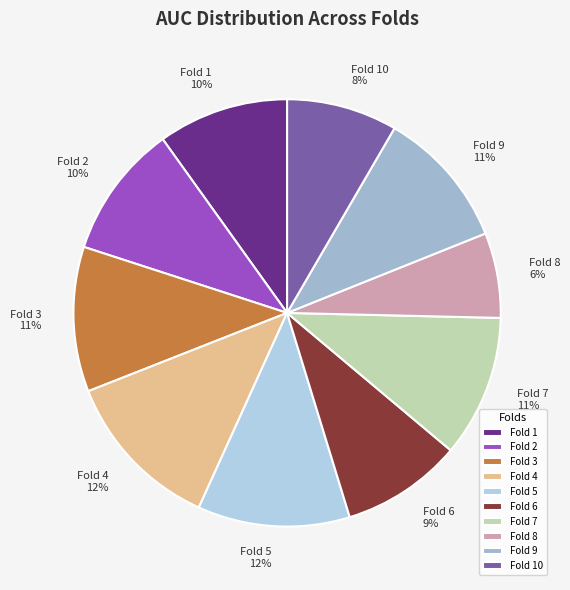

Is it true that Fold 10 is 1% of the pie?

False